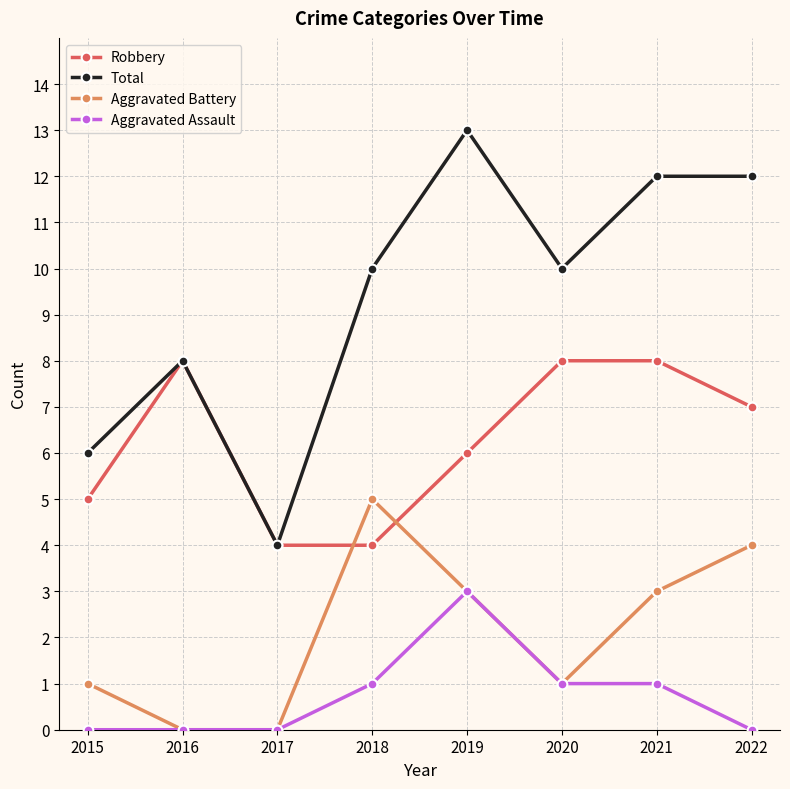

How many lines are shown in the chart?

4